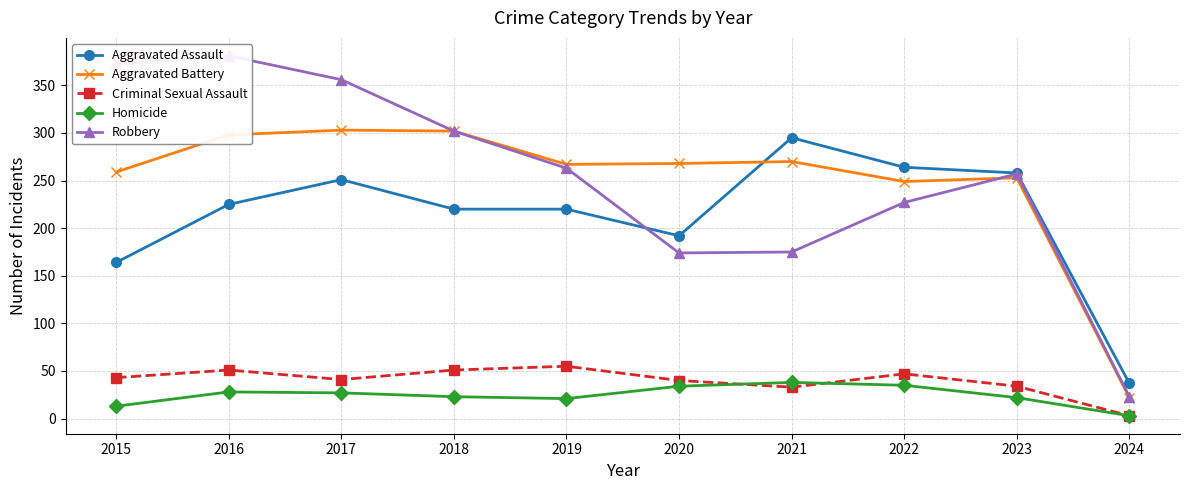

Rank the series at 2016 from lowest to highest value.

Homicide, Criminal Sexual Assault, Aggravated Assault, Aggravated Battery, Robbery